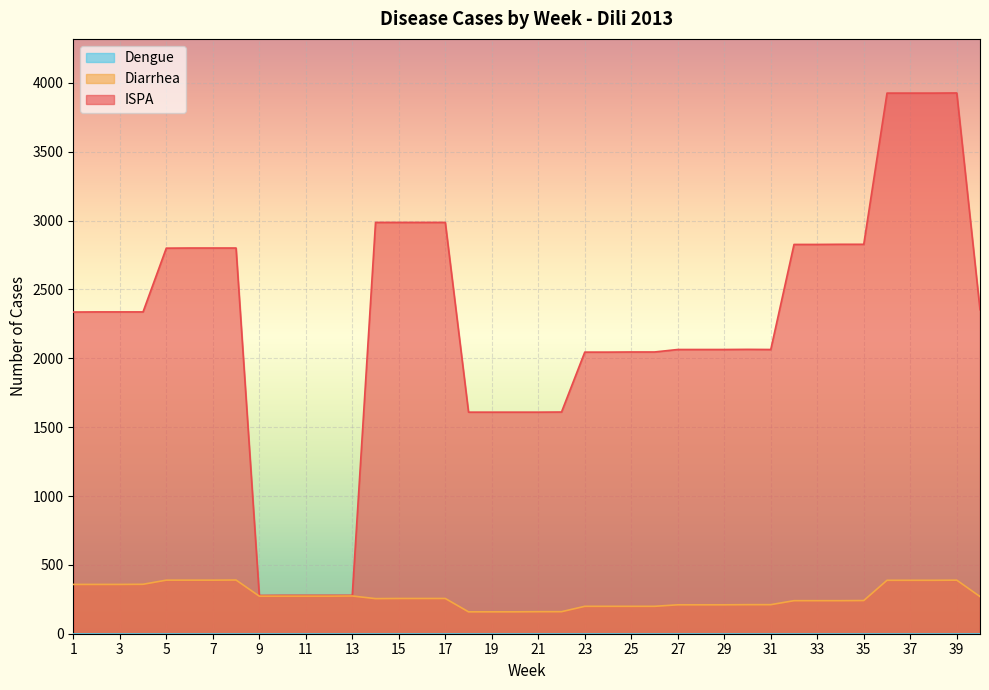

The Diarrhea series shows 273 at 11. True or false?

True